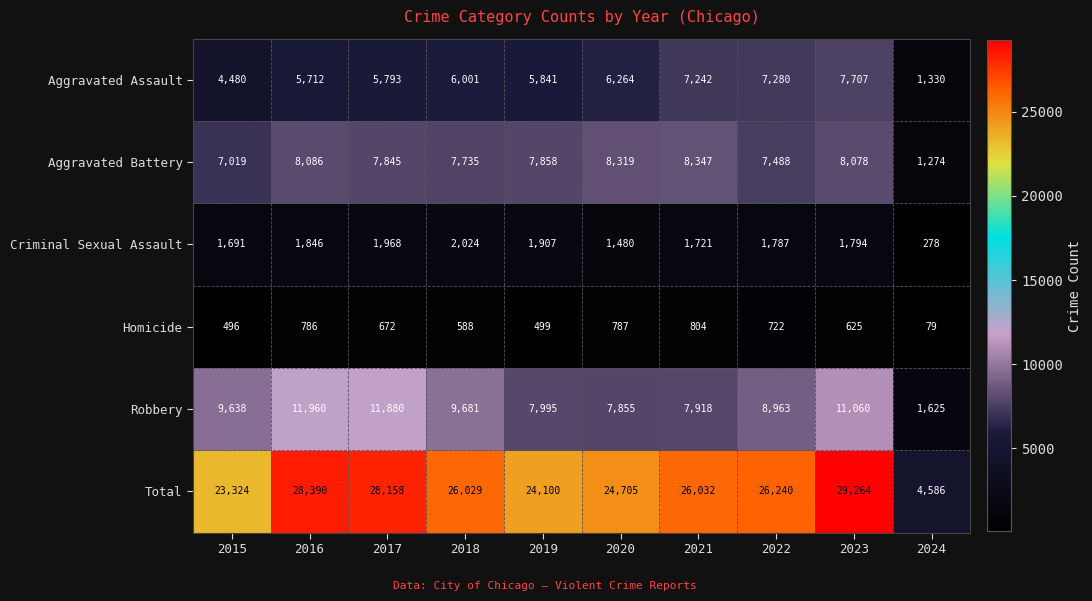

Which label corresponds to the smallest value in the chart?

2024